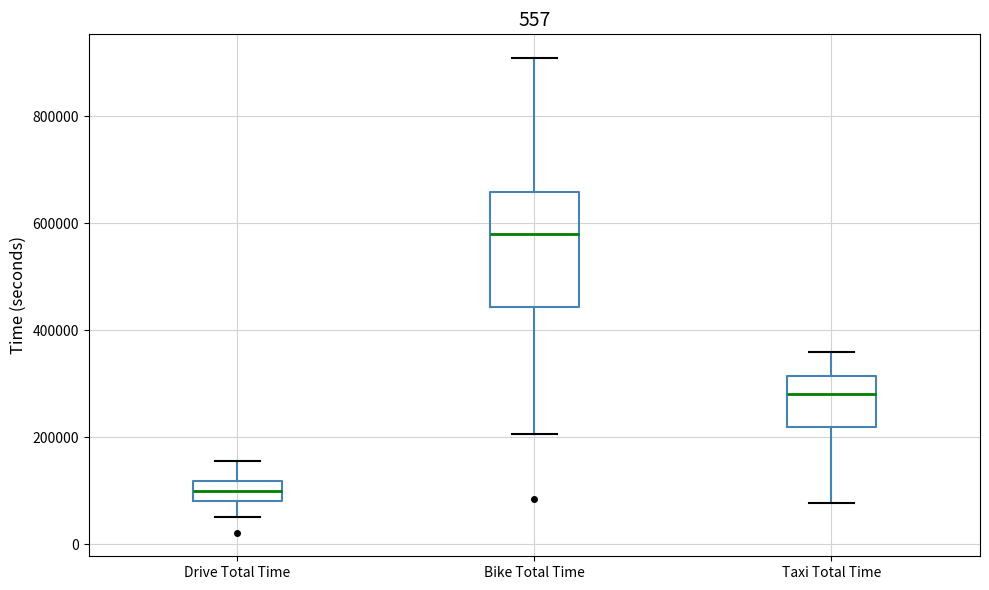

Reading left to right, transcribe this box plot: for each box, give where its median line is, the range the box spans, and where its two whiskers end, as read against the y-axis. The values are not printed on the chart, so give them approximately, as read against the axis.

Drive Total Time: median 100000, box 80000 to 120000, whiskers 60000 to 160000
Bike Total Time: median 580000, box 440000 to 660000, whiskers 200000 to 900000
Taxi Total Time: median 280000, box 220000 to 320000, whiskers 80000 to 360000